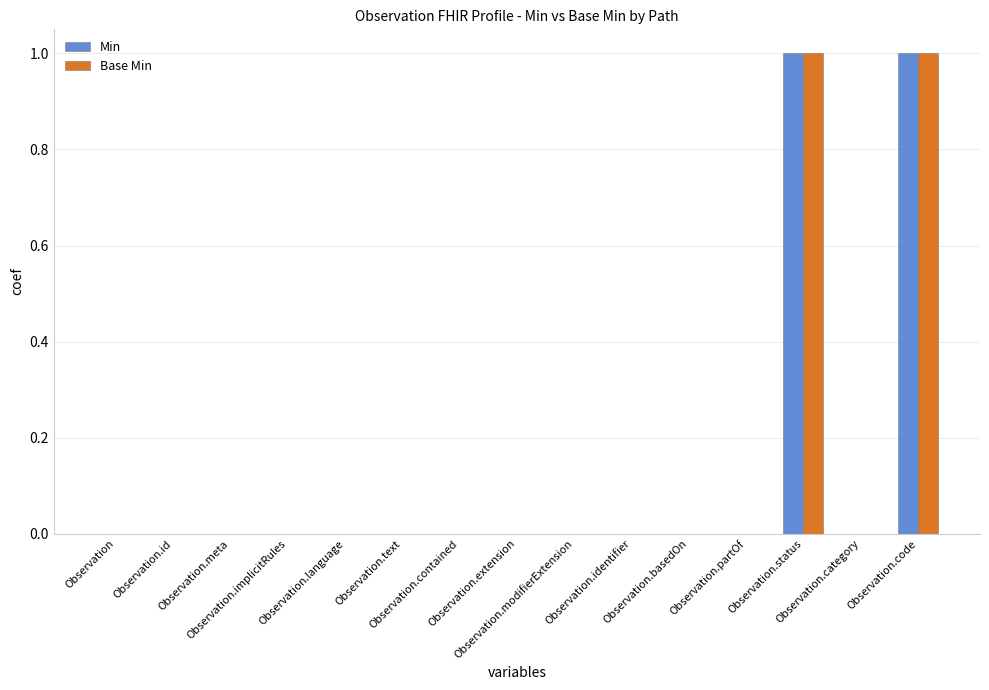

Reading left to right, list all the values displayed in this chart.

Min: 0	0	0	0	0	0	0	0	0	0	0	0	1	0	1
Base Min: 0	0	0	0	0	0	0	0	0	0	0	0	1	0	1